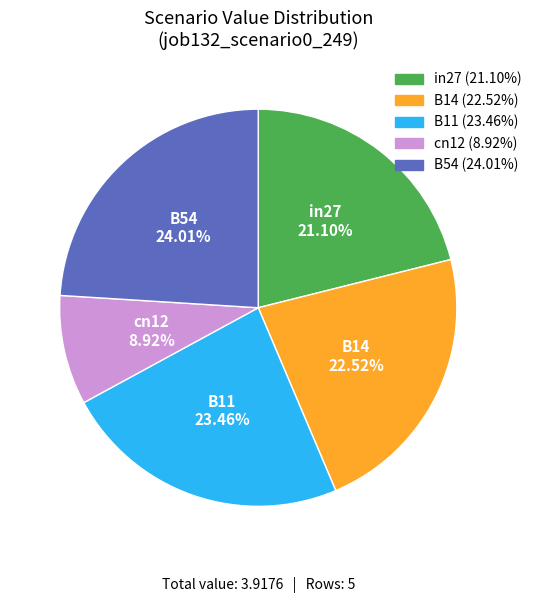

Does cn12 represent more than half of the total?

No